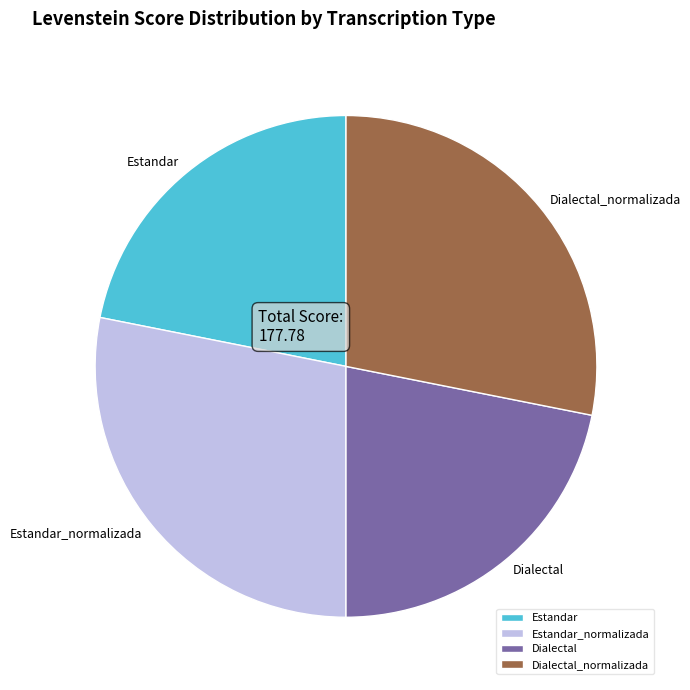

How many slices are in this pie chart?

4